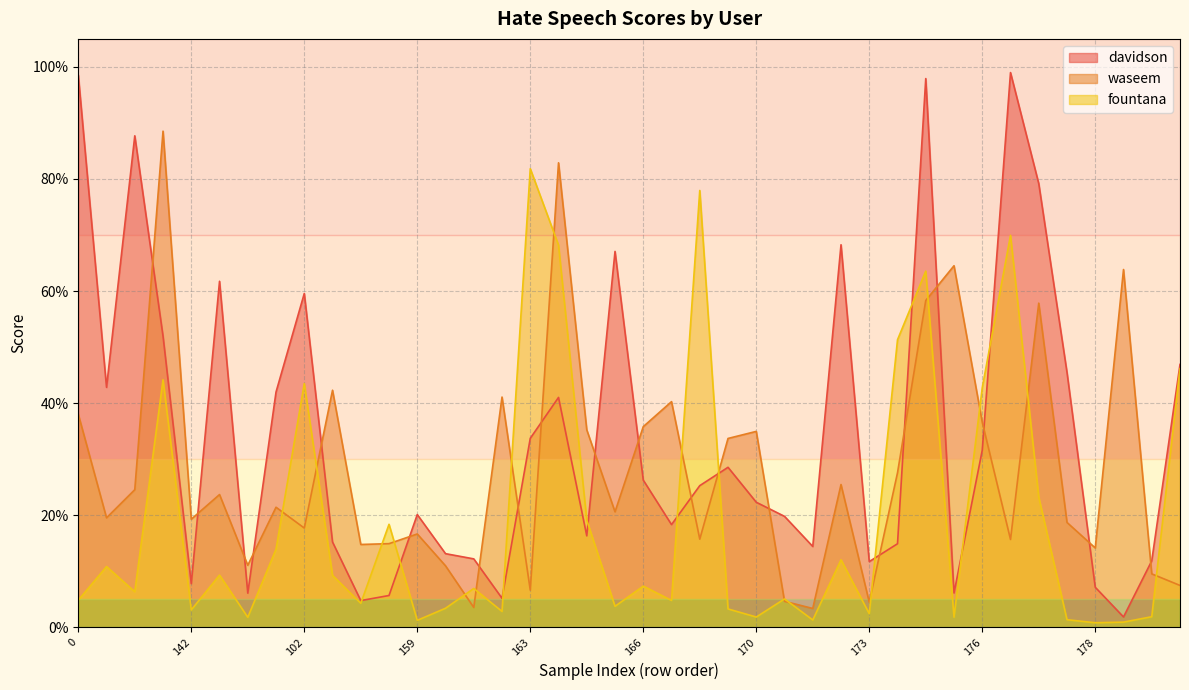

What is the spread (max minus min) of values at 142?

0.2